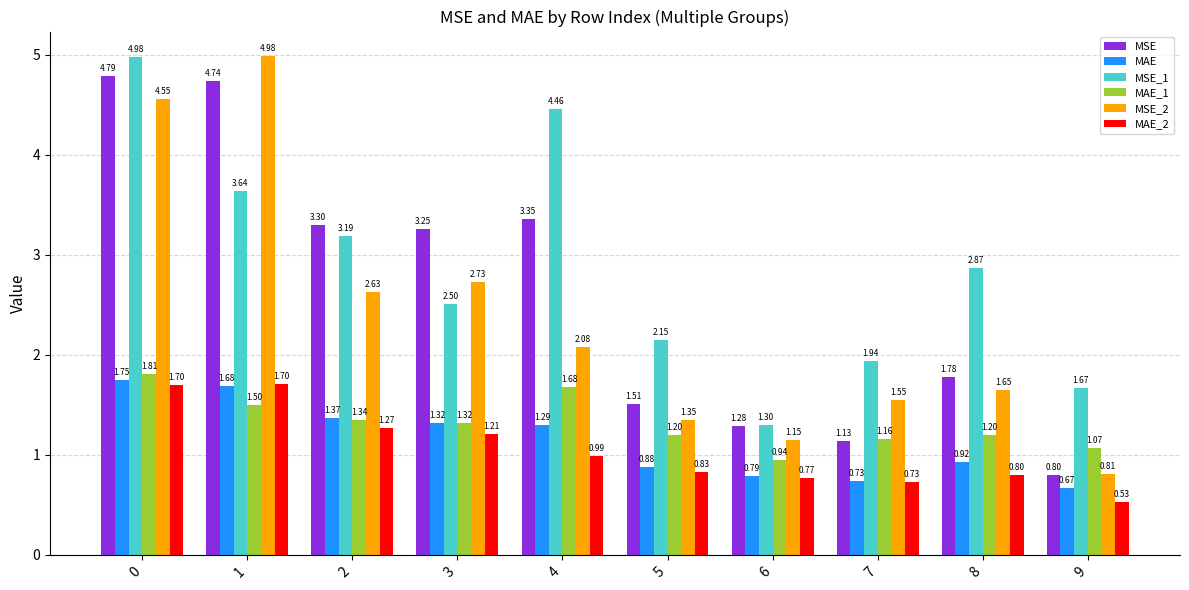

What is the sum of the MSE values at 1 and 3?

8.0